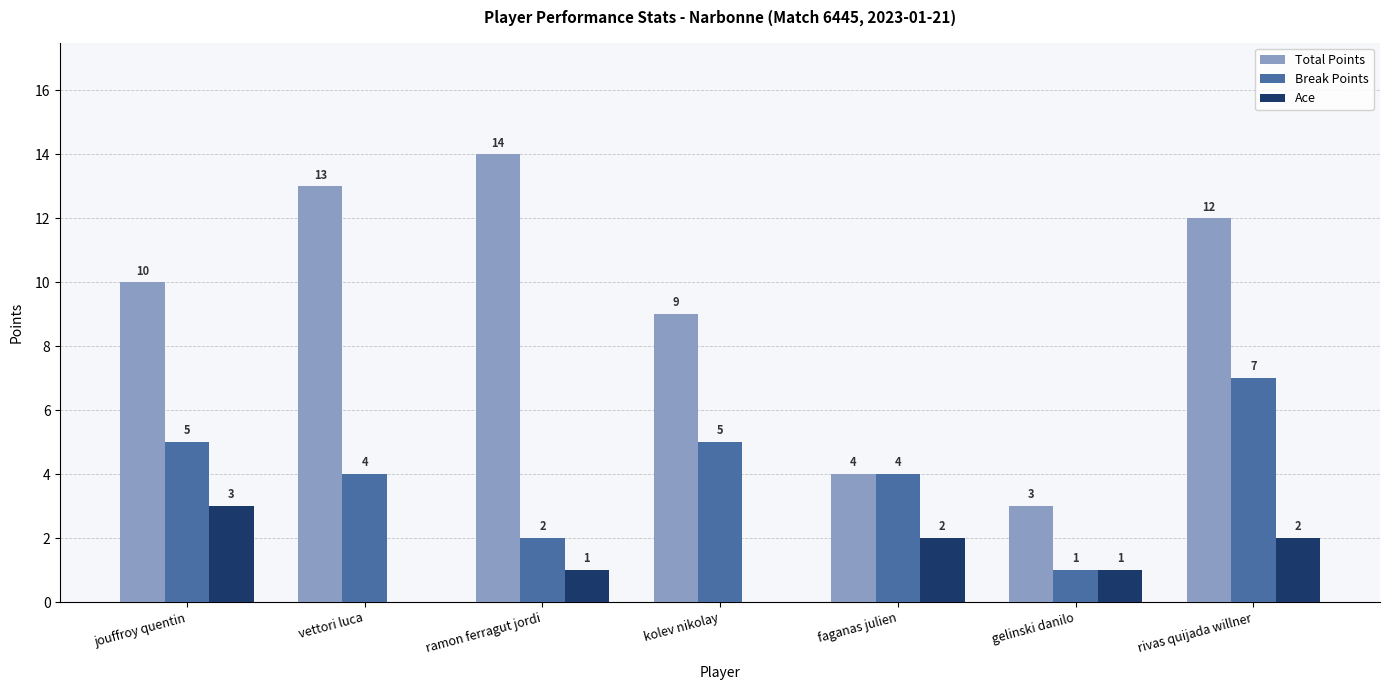

Reading left to right, extract all data points from this chart.

Total Points: 10	13	14	9	4	3	12
Break Points: 5	4	2	5	4	1	7
Ace: 3	0	1	0	2	1	2